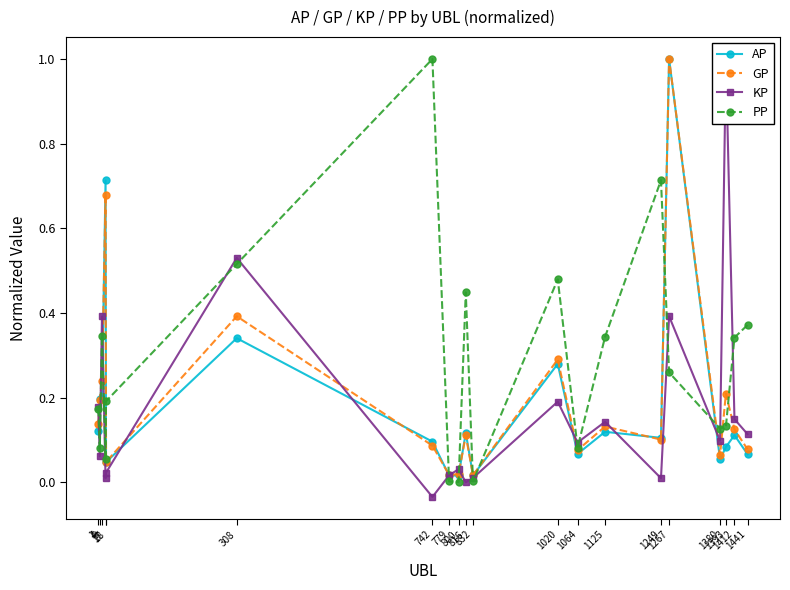

What is the average value of the PP series?

0.3